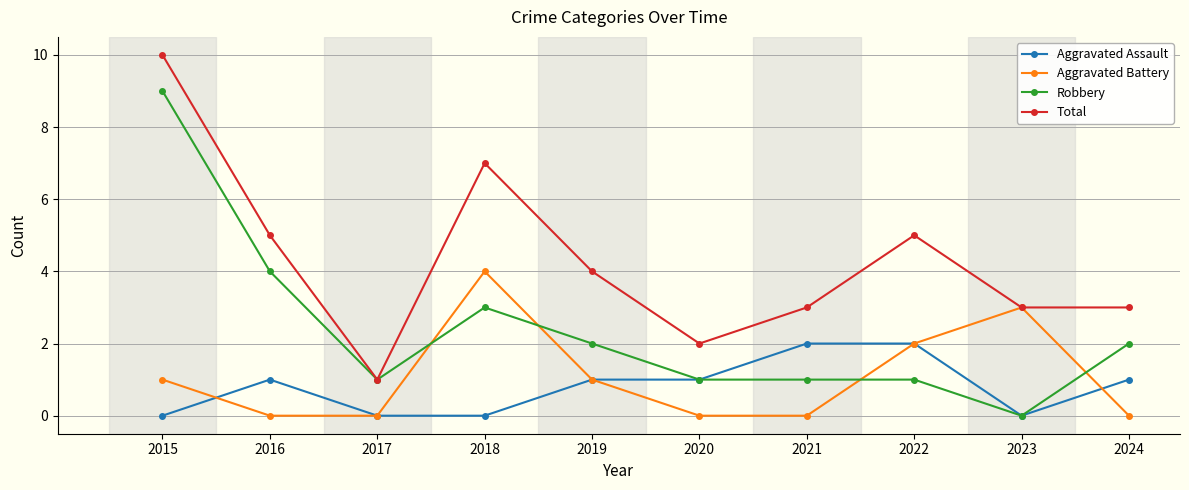

List the series in order of their peak value, highest first.

Total, Robbery, Aggravated Battery, Aggravated Assault